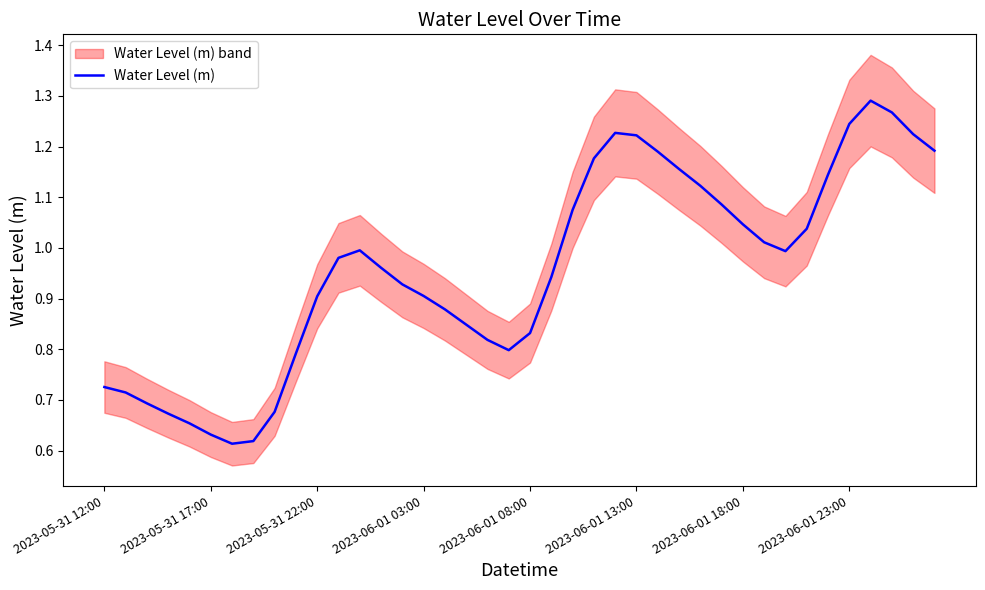

What is the sum of all values?

38.3